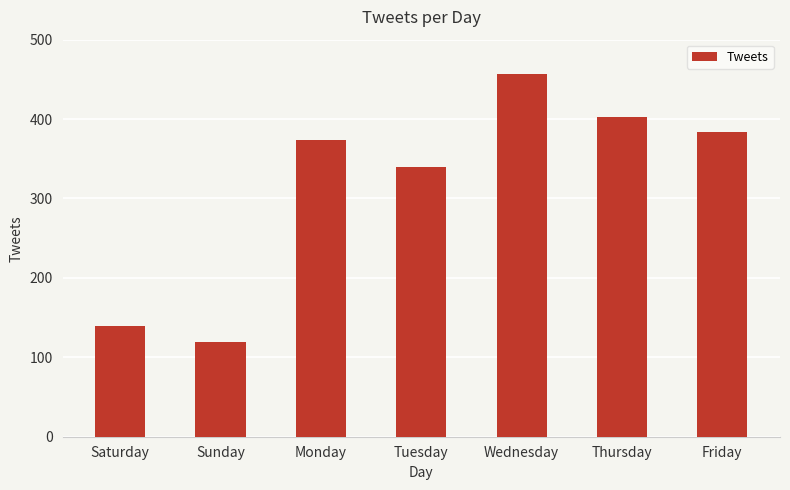

At which label is the value closest to 288?

Tuesday